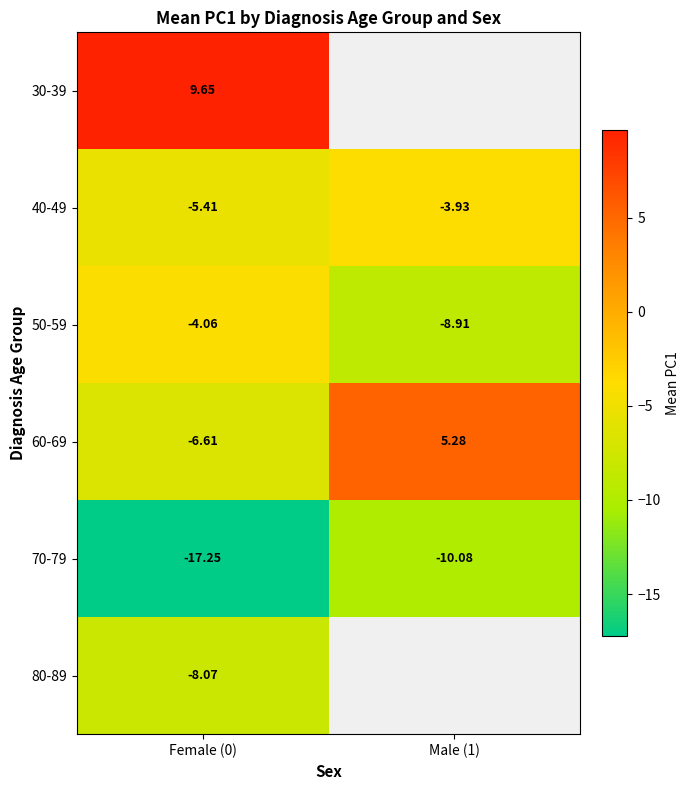

What value does the 50-59 series have at Male (1)?

-8.9